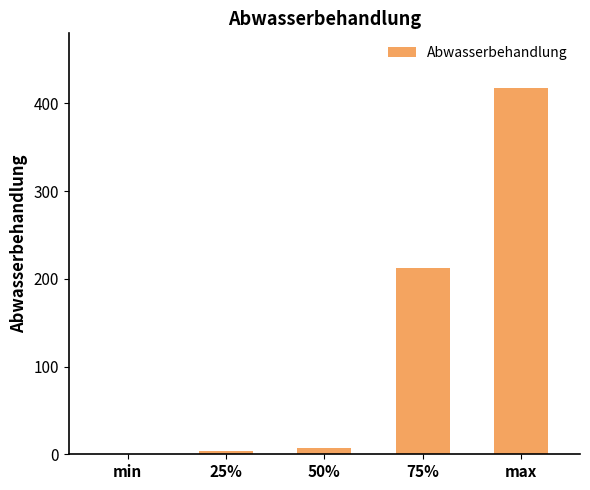

Which label corresponds to the largest value in the chart?

max